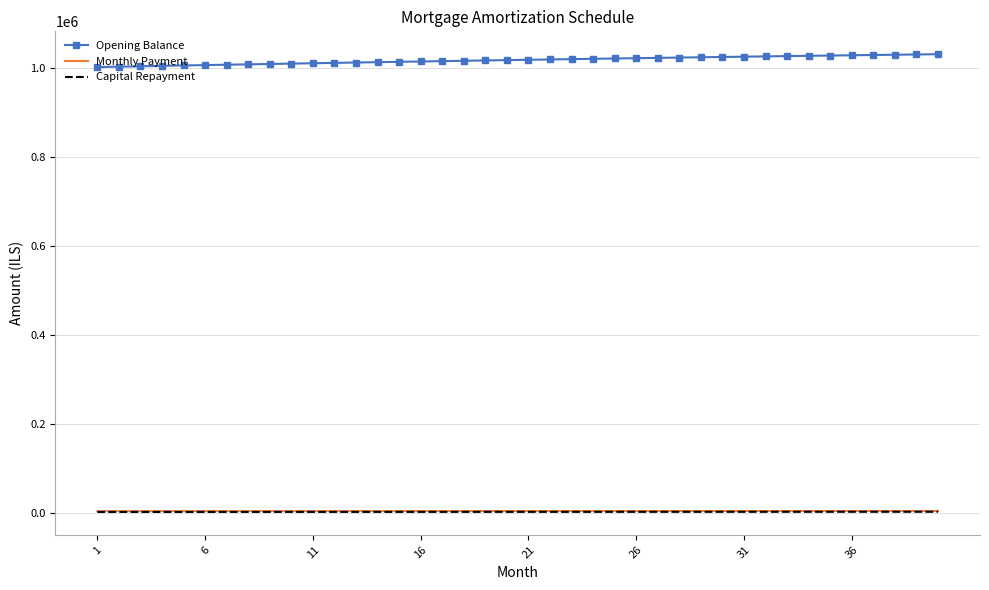

Which series has the largest total across all categories?

Opening Balance